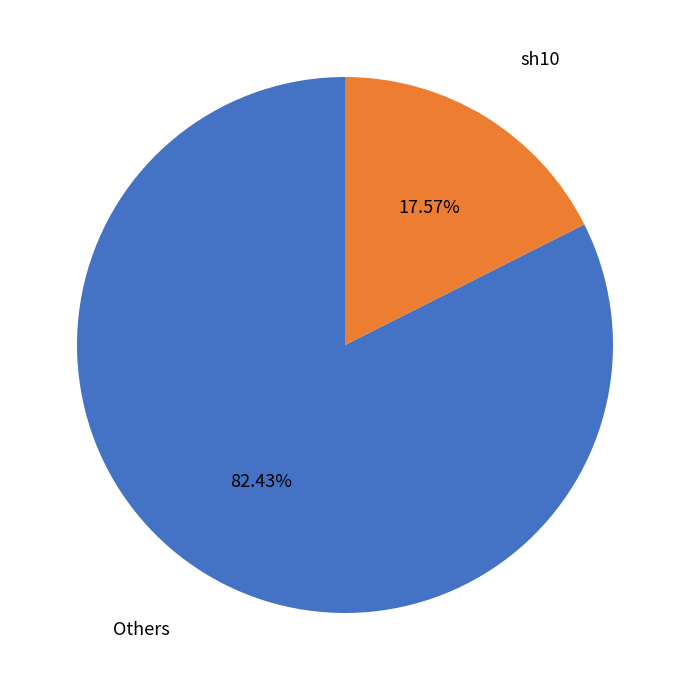

To the nearest percent, what is the average slice percentage?

50%